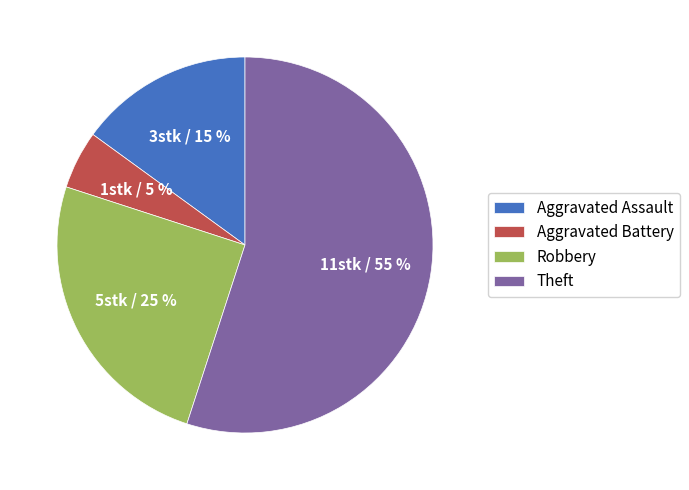

To the nearest percent, what is the combined percentage of Aggravated Battery and Aggravated Assault?

20%